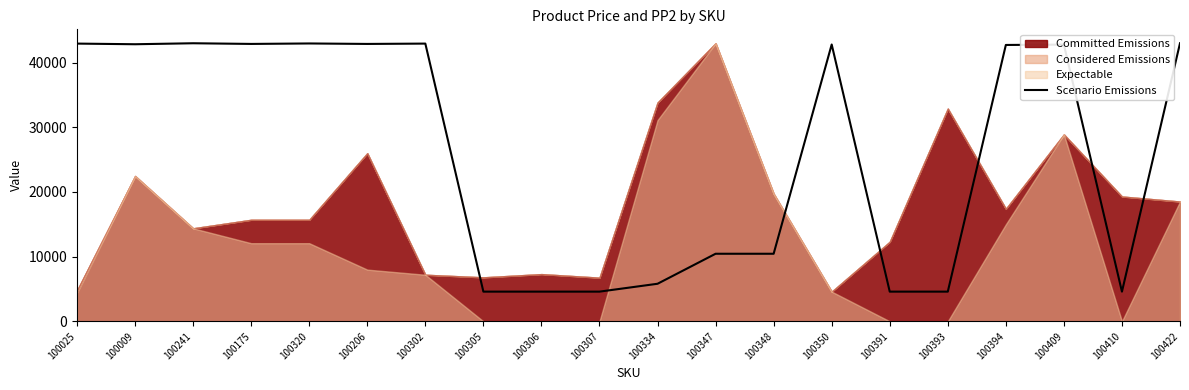

The chart shows a value of 56953.8 at 100175. True or false?

False